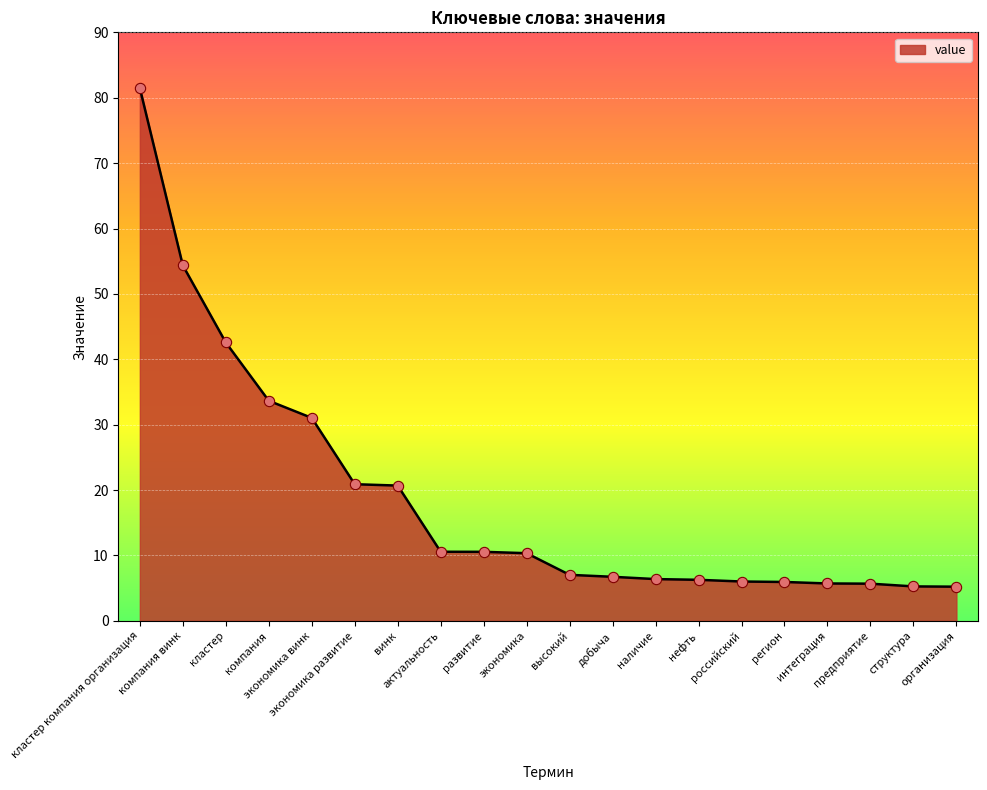

What is the change in value from экономика развитие to высокий?

-13.9